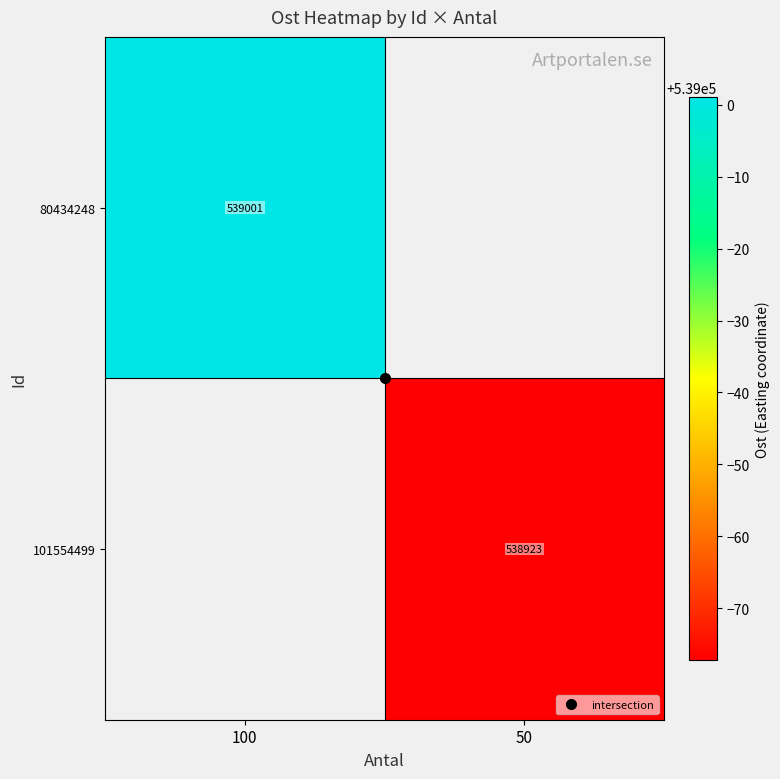

At which label does 80434248 reach its peak?

100